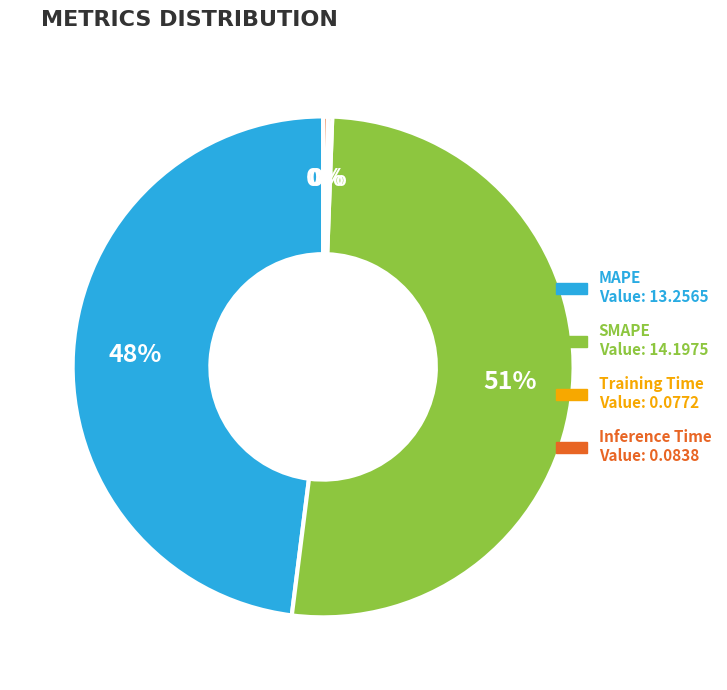

To the nearest percent, what percentage of the pie is MAPE?

48%